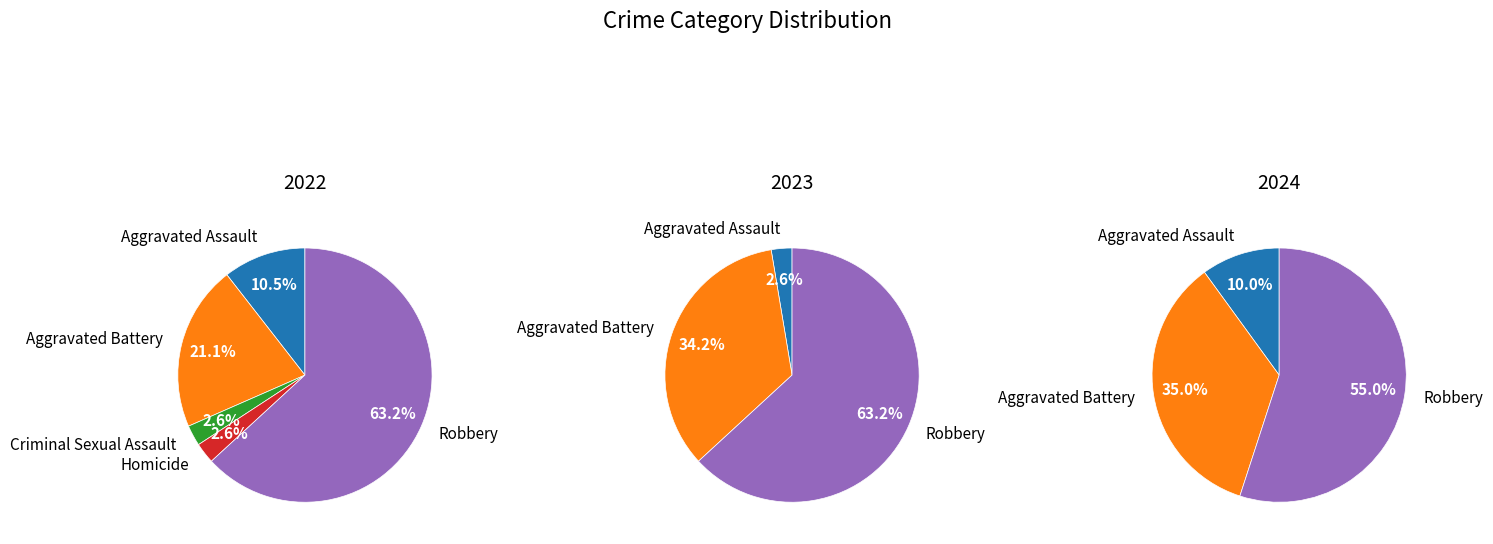

To the nearest percent, what is the average slice percentage?

20%